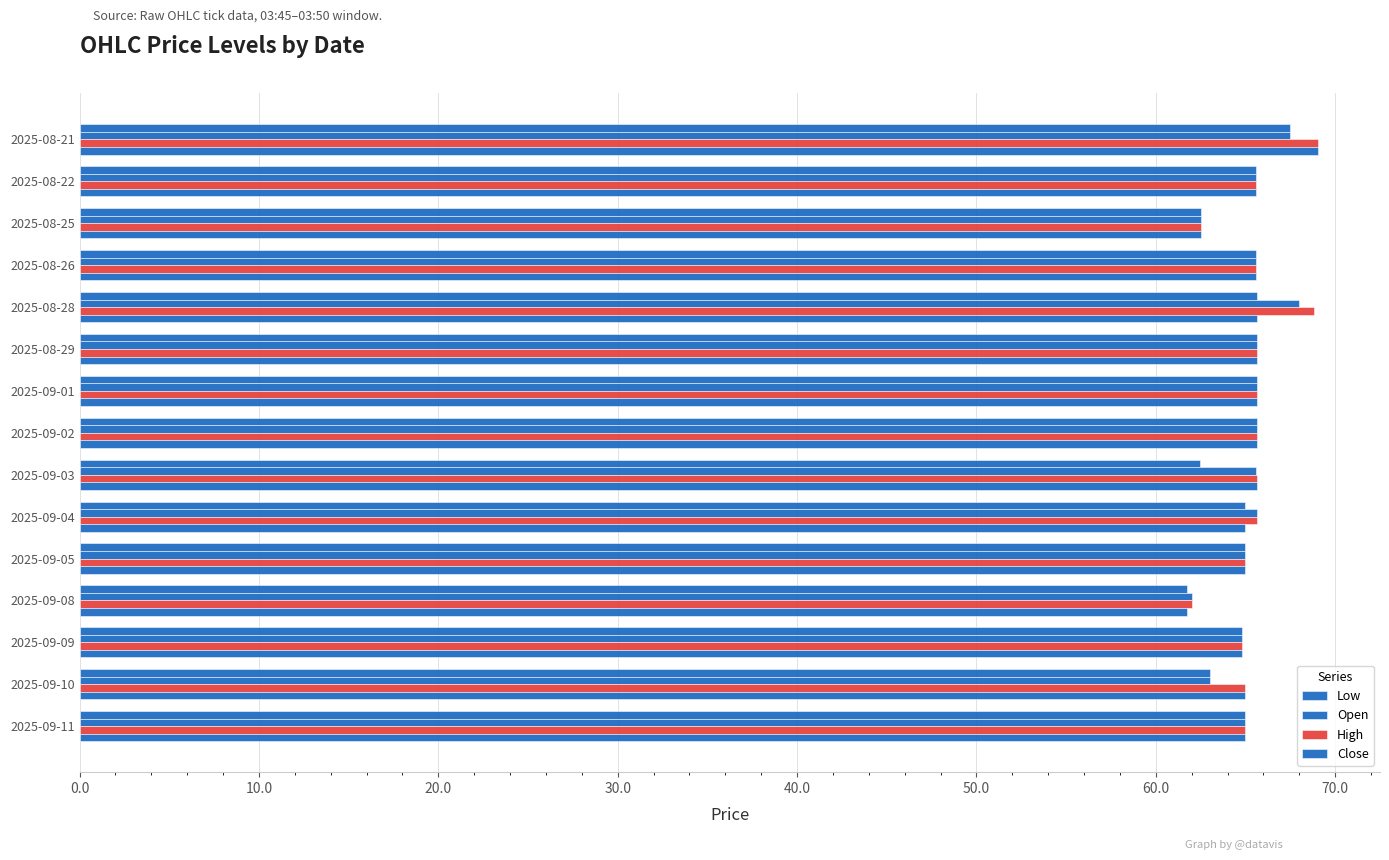

At how many categories does at least one series exceed 68?

2